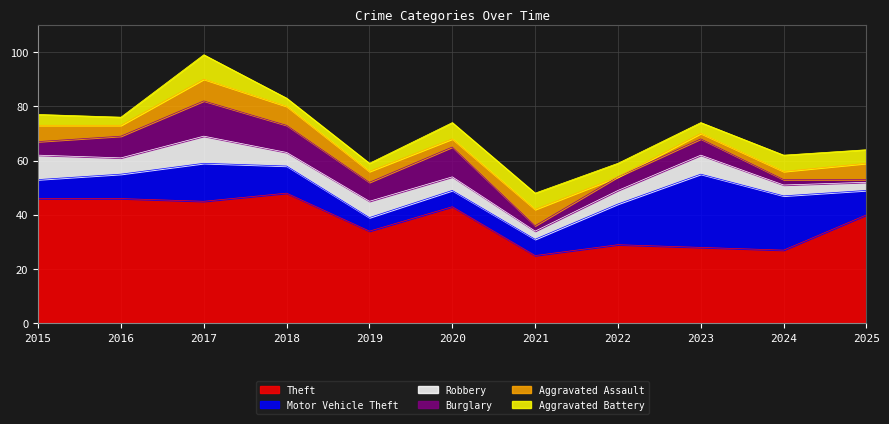

What is the sum of the Motor Vehicle Theft values at 2019 and 2018?

15